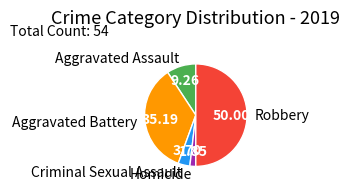

Do Aggravated Battery and Robbery together represent more than half of the pie?

Yes